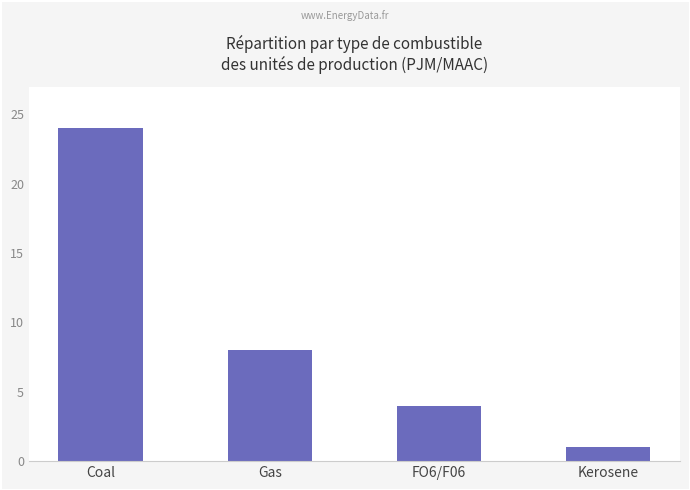

True or false: the data shows 2 at Kerosene.

False